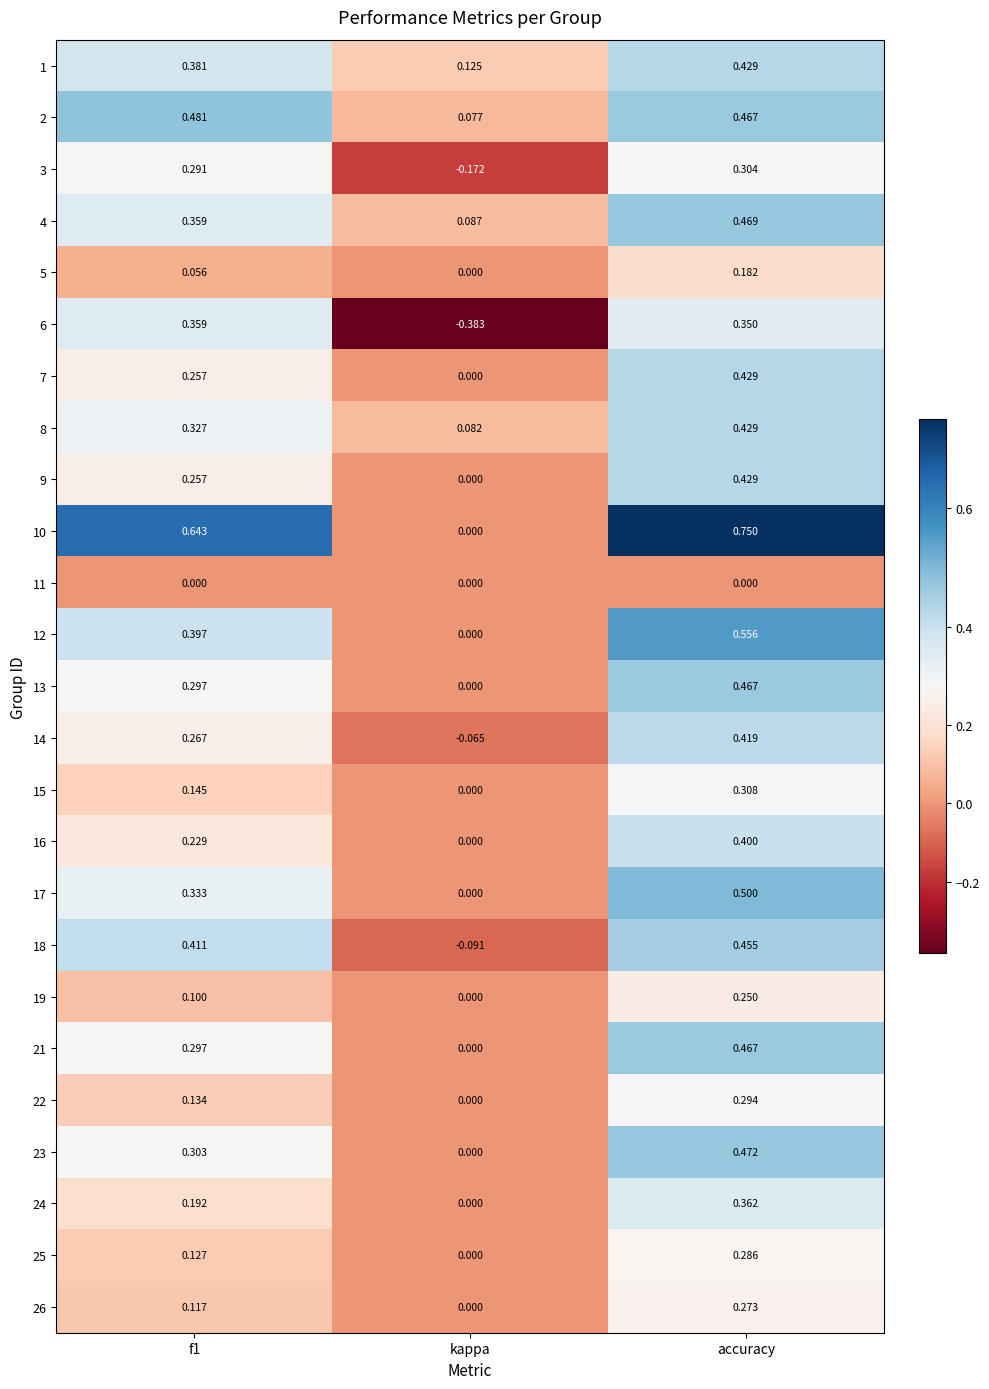

Which category has the highest value in the 5 series?

accuracy